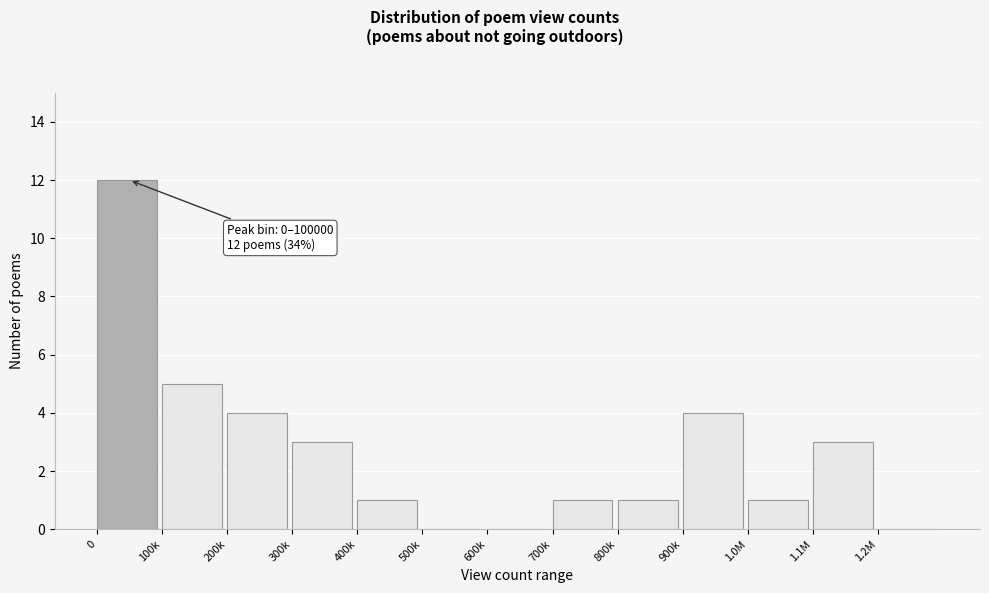

Reading left to right, what are all the values shown in this chart?

0=12	100k=5	200k=4	300k=3	400k=1	500k=0	600k=0	700k=1	800k=1	900k=4	1.0M=1	1.1M=3	1.2M=0